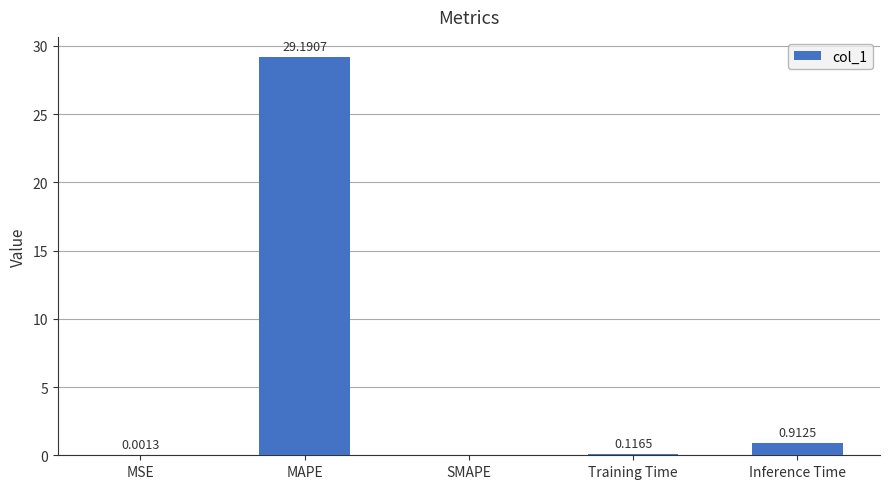

How many data points does each series have?

5